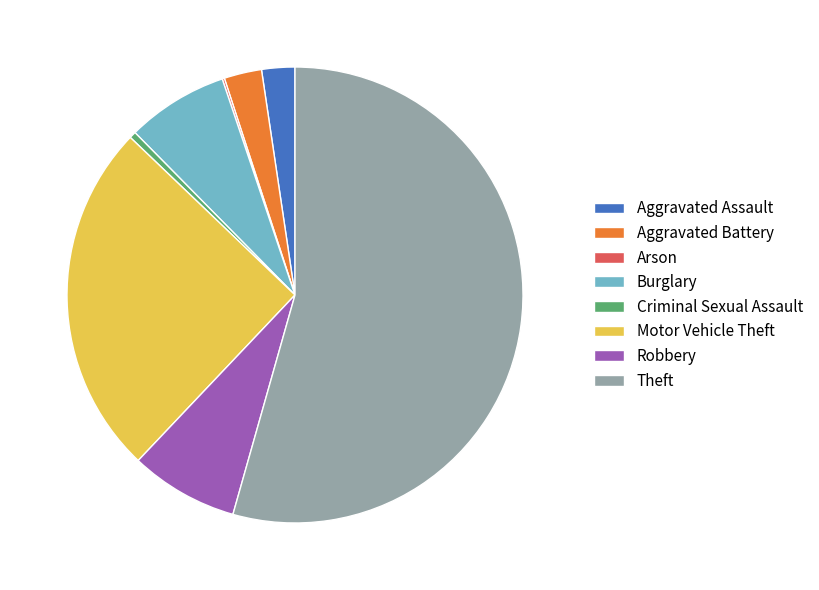

Do Robbery and Motor Vehicle Theft together represent more than half of the pie?

No